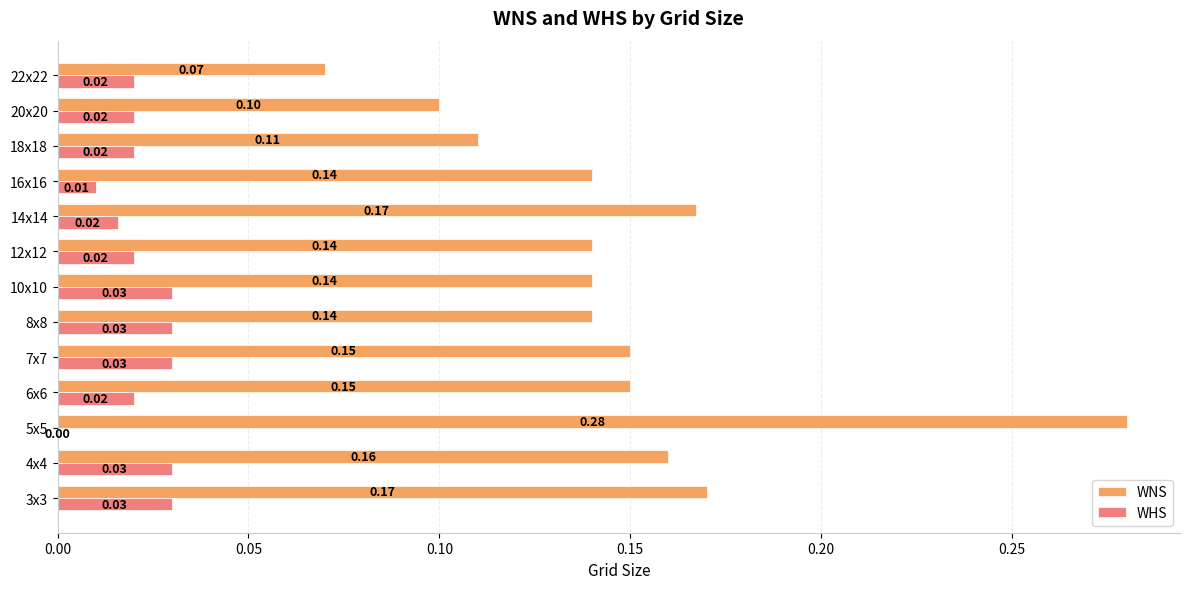

Is the value of WNS at 4x4 greater than the value of WHS at 10x10?

Yes